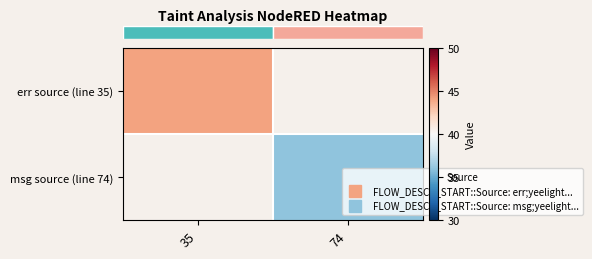

Which category has the lowest value across all series?

74